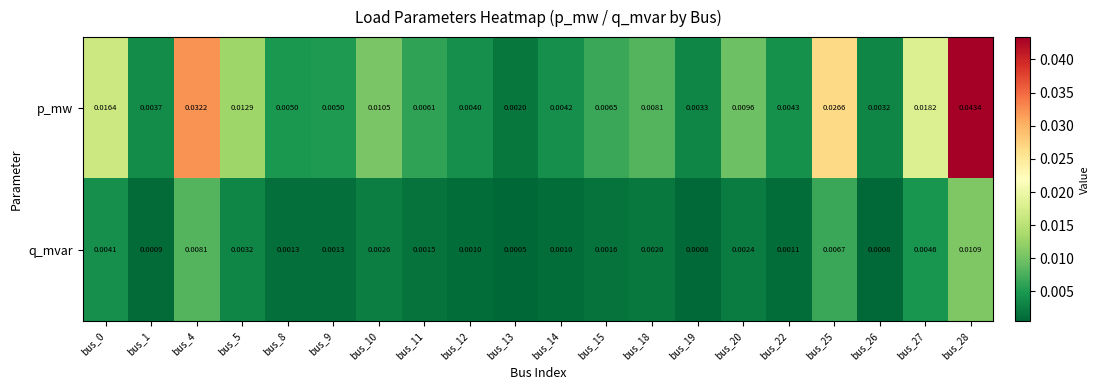

Is the value of p_mw at bus_26 greater than the value of q_mvar at bus_28?

No